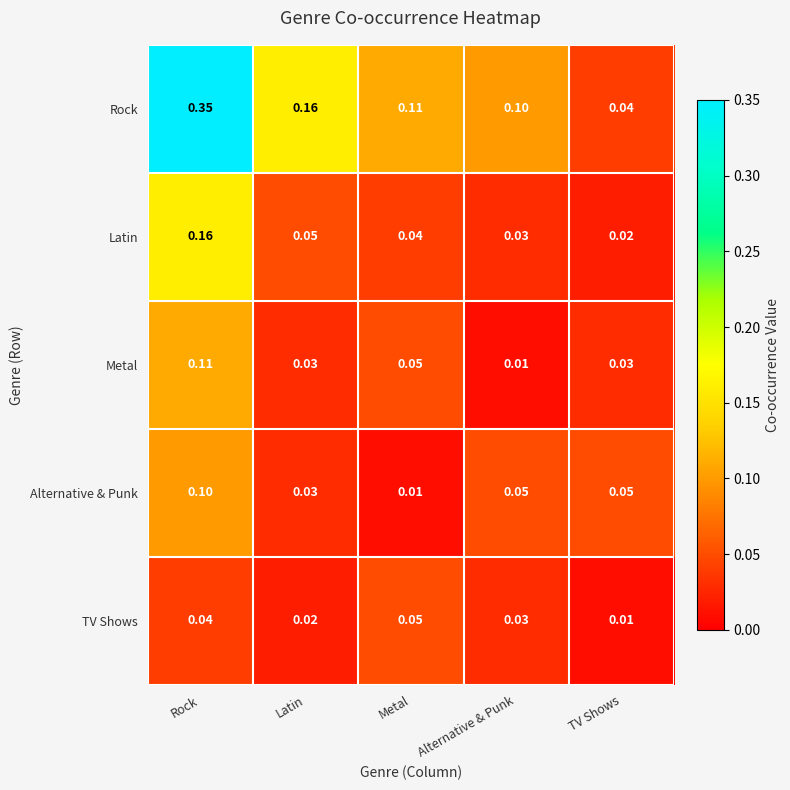

Which series has the largest range (max minus min)?

Rock